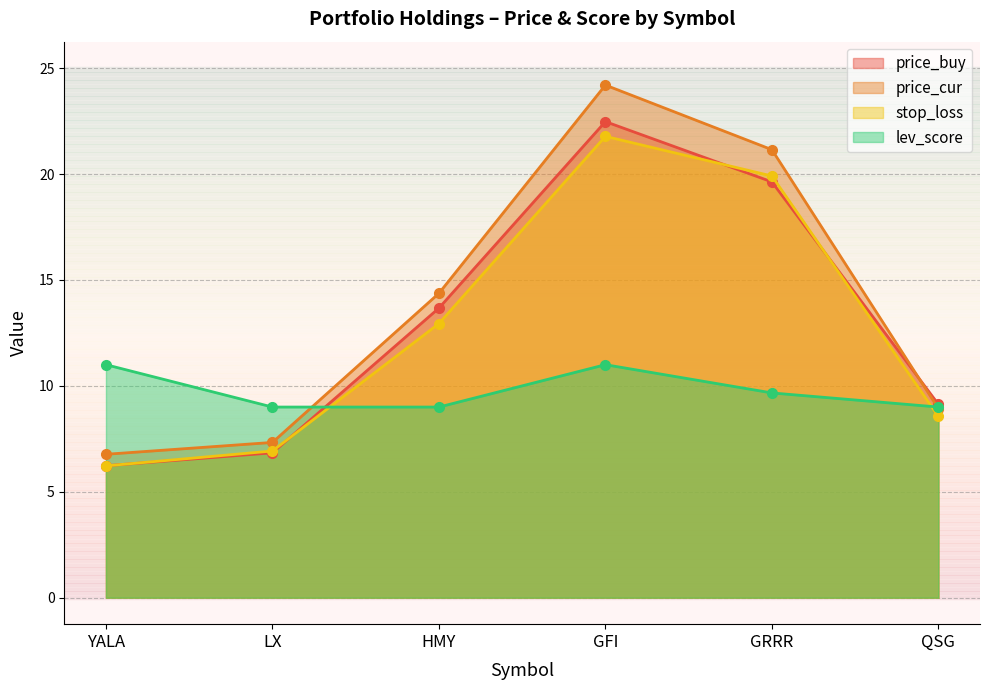

Reading left to right, transcribe all the data shown in this chart.

price_buy: YALA=6.2	LX=6.8	HMY=13.7	GFI=22.5	GRRR=19.6	QSG=9.1
price_cur: YALA=6.8	LX=7.3	HMY=14.4	GFI=24.2	GRRR=21.1	QSG=8.9
stop_loss: YALA=6.2	LX=6.9	HMY=12.9	GFI=21.8	GRRR=19.9	QSG=8.6
lev_score: YALA=11.0	LX=9.0	HMY=9.0	GFI=11.0	GRRR=9.7	QSG=9.0